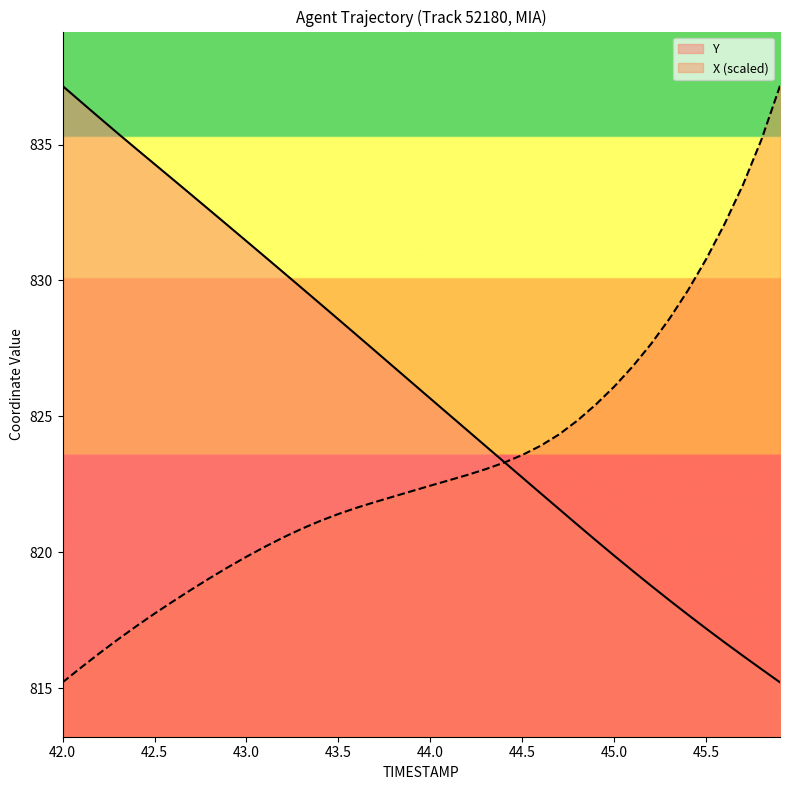

What is the value of the X point at the 36th from the left?

830.8